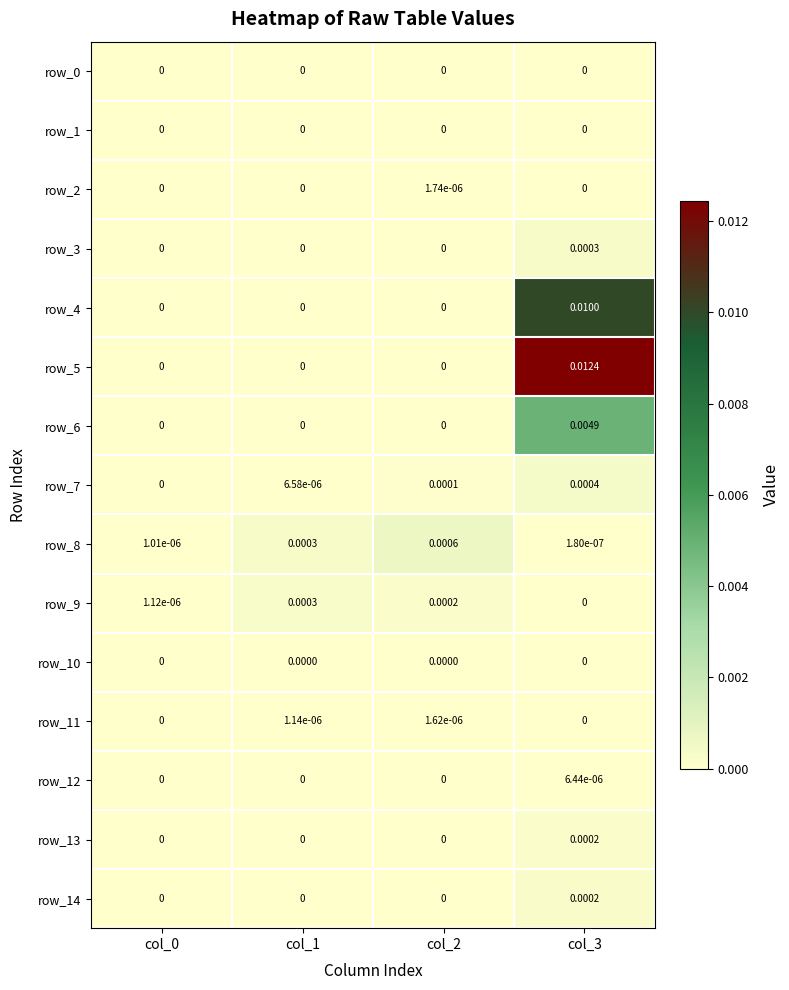

The value of row_11 at col_0 is 0.0. True or false?

True